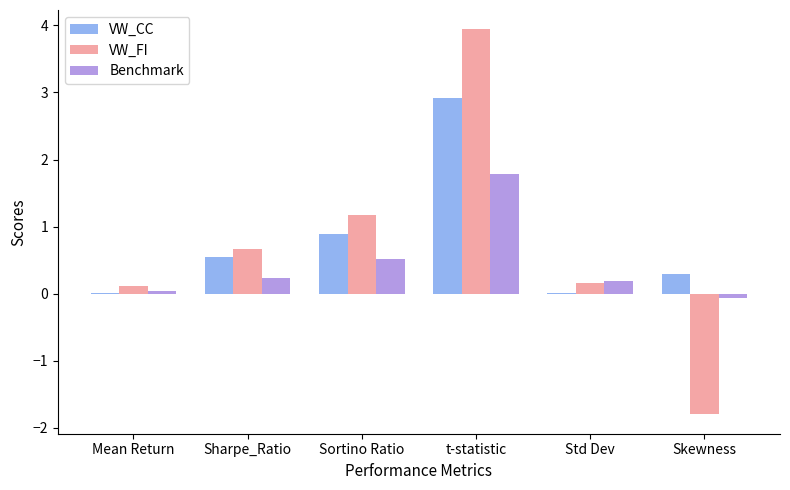

Is it true that Benchmark equals 0.6 at t-statistic?

False